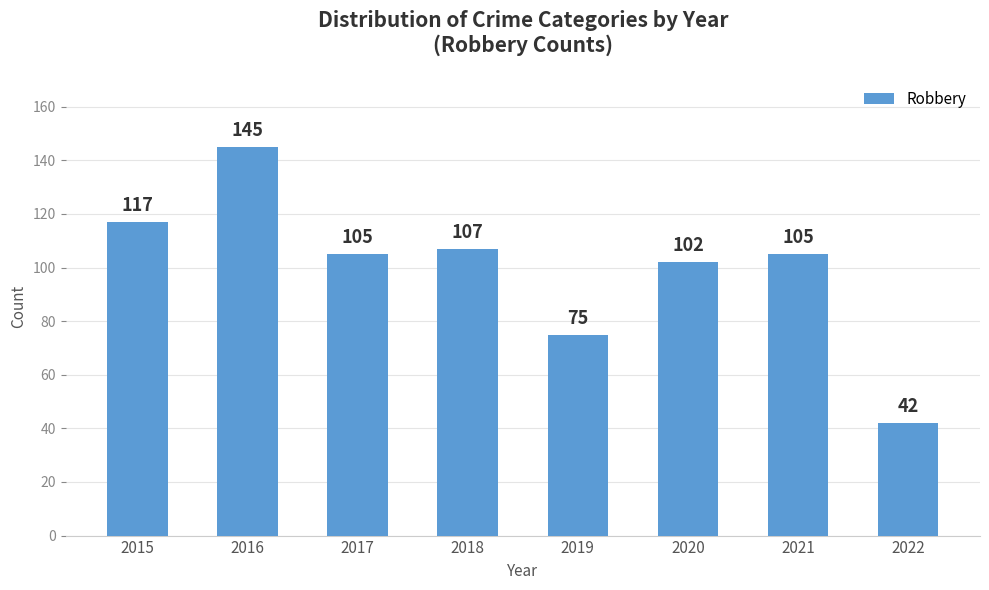

Reading right to left, extract all data points from this chart.

42	105	102	75	107	105	145	117